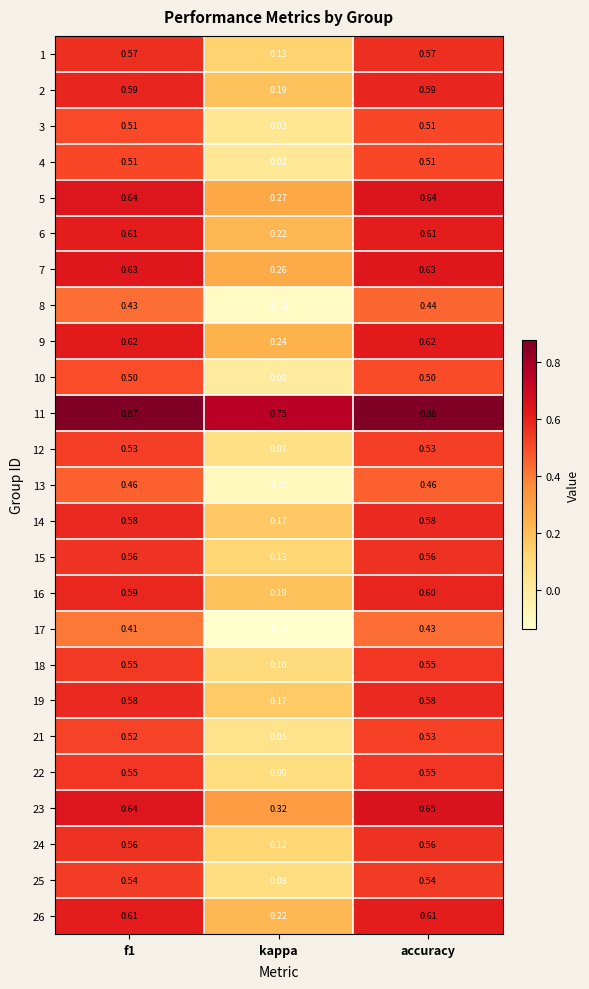

At which category does the chart reach its minimum across all series?

kappa